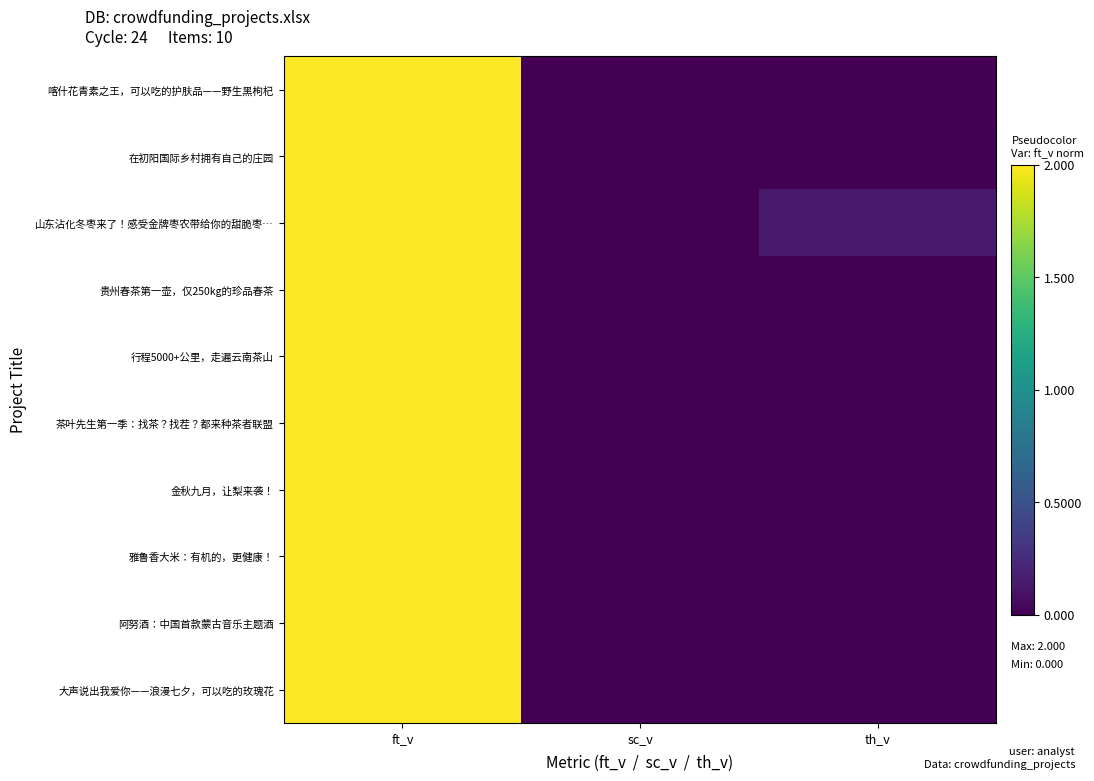

What is the total value across all series at ft_v?

20.0